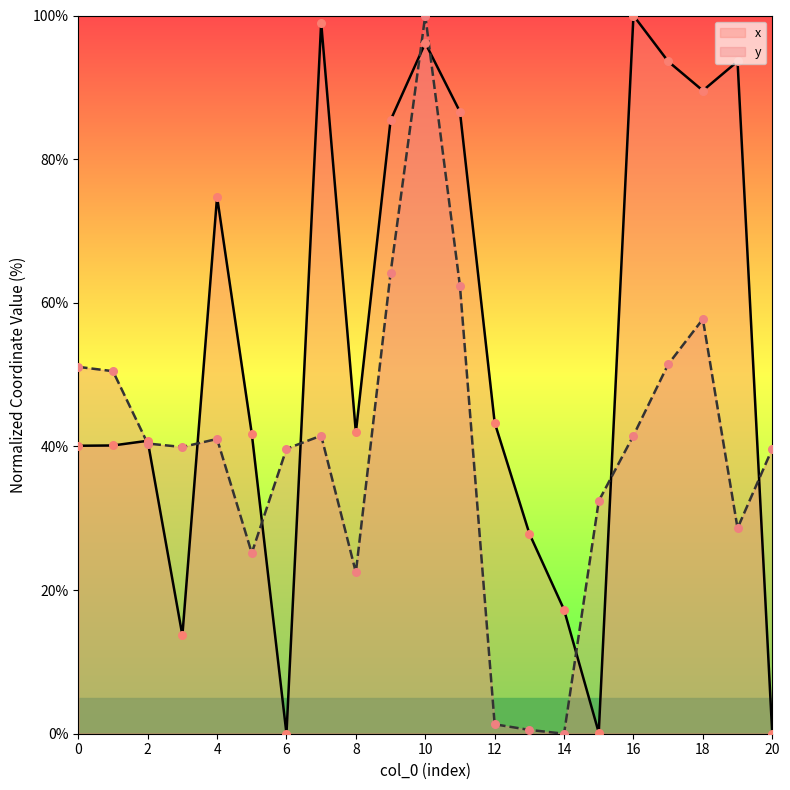

Which series contains the lowest Y value?

x